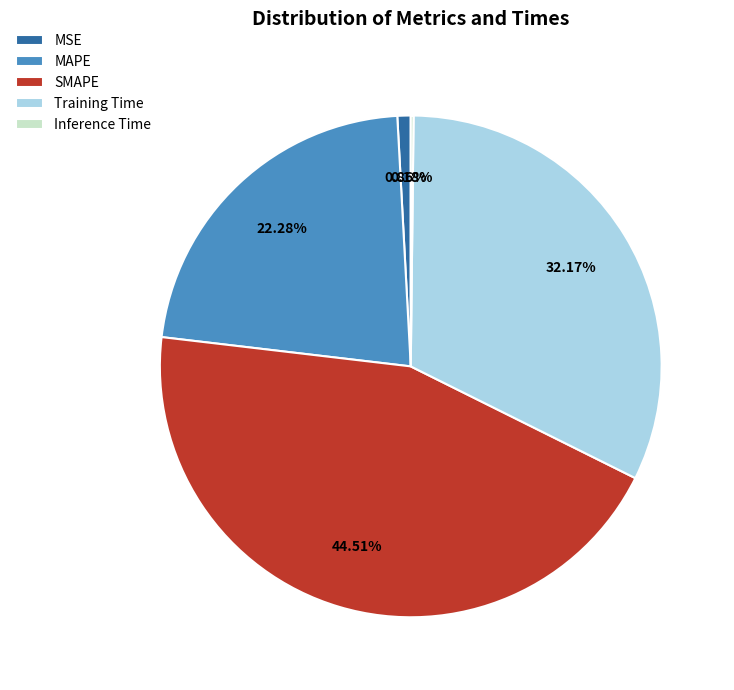

Which has a higher value, MAPE or SMAPE?

SMAPE